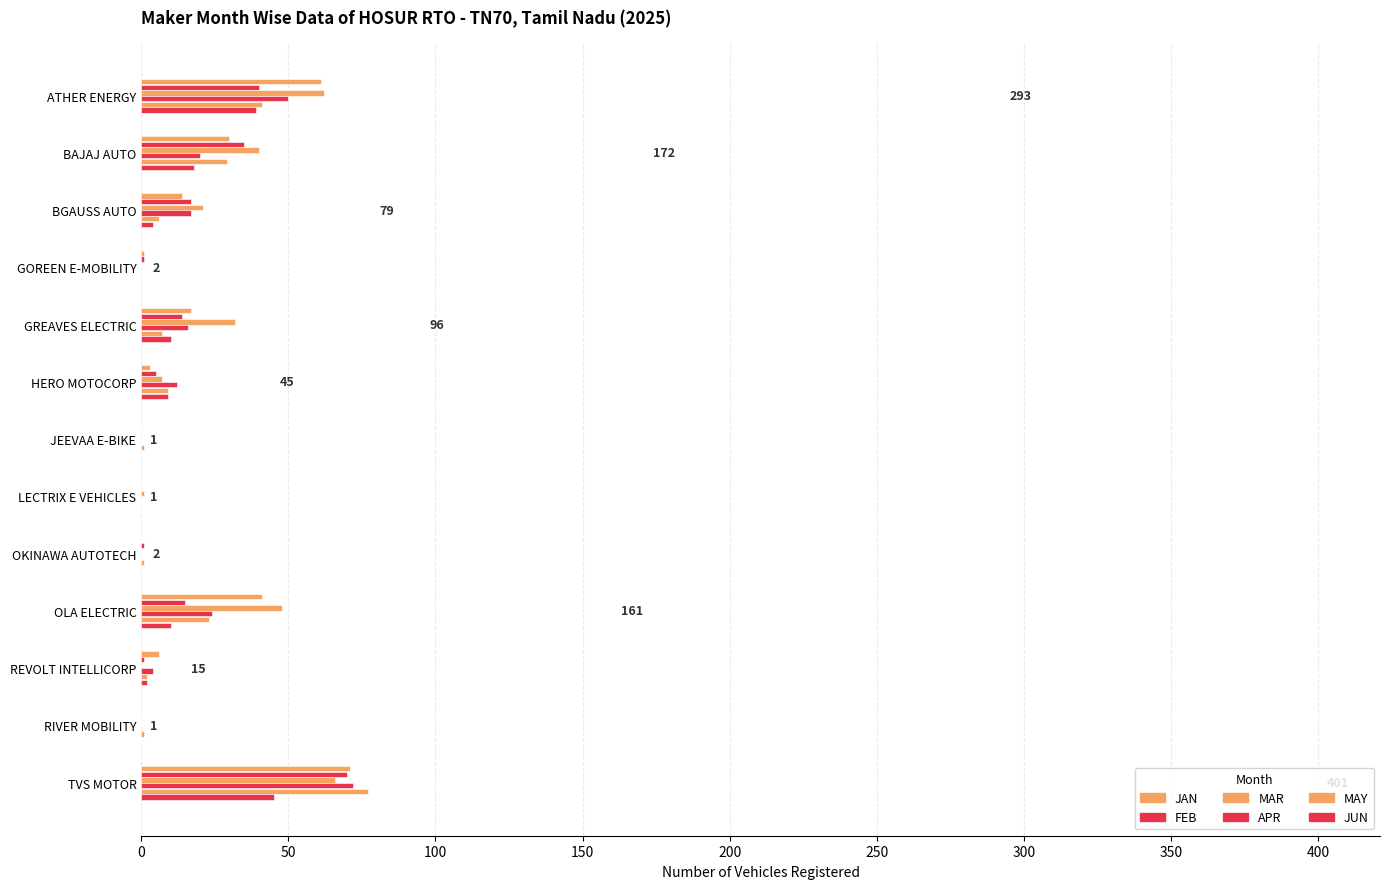

Reading left to right, extract all data points from this chart.

JAN: ATHER ENERGY=61	BAJAJ AUTO=30	BGAUSS AUTO=14	GOREEN E-MOBILITY=1	GREAVES ELECTRIC=17	HERO MOTOCORP=3	JEEVAA E-BIKE=0	LECTRIX E VEHICLES=0	OKINAWA AUTOTECH=0	OLA ELECTRIC=41	REVOLT INTELLICORP=6	RIVER MOBILITY=0	TVS MOTOR=71
FEB: ATHER ENERGY=40	BAJAJ AUTO=35	BGAUSS AUTO=17	GOREEN E-MOBILITY=1	GREAVES ELECTRIC=14	HERO MOTOCORP=5	JEEVAA E-BIKE=0	LECTRIX E VEHICLES=0	OKINAWA AUTOTECH=1	OLA ELECTRIC=15	REVOLT INTELLICORP=1	RIVER MOBILITY=0	TVS MOTOR=70
MAR: ATHER ENERGY=62	BAJAJ AUTO=40	BGAUSS AUTO=21	GOREEN E-MOBILITY=0	GREAVES ELECTRIC=32	HERO MOTOCORP=7	JEEVAA E-BIKE=0	LECTRIX E VEHICLES=1	OKINAWA AUTOTECH=0	OLA ELECTRIC=48	REVOLT INTELLICORP=0	RIVER MOBILITY=0	TVS MOTOR=66
APR: ATHER ENERGY=50	BAJAJ AUTO=20	BGAUSS AUTO=17	GOREEN E-MOBILITY=0	GREAVES ELECTRIC=16	HERO MOTOCORP=12	JEEVAA E-BIKE=0	LECTRIX E VEHICLES=0	OKINAWA AUTOTECH=0	OLA ELECTRIC=24	REVOLT INTELLICORP=4	RIVER MOBILITY=0	TVS MOTOR=72
MAY: ATHER ENERGY=41	BAJAJ AUTO=29	BGAUSS AUTO=6	GOREEN E-MOBILITY=0	GREAVES ELECTRIC=7	HERO MOTOCORP=9	JEEVAA E-BIKE=1	LECTRIX E VEHICLES=0	OKINAWA AUTOTECH=1	OLA ELECTRIC=23	REVOLT INTELLICORP=2	RIVER MOBILITY=1	TVS MOTOR=77
JUN: ATHER ENERGY=39	BAJAJ AUTO=18	BGAUSS AUTO=4	GOREEN E-MOBILITY=0	GREAVES ELECTRIC=10	HERO MOTOCORP=9	JEEVAA E-BIKE=0	LECTRIX E VEHICLES=0	OKINAWA AUTOTECH=0	OLA ELECTRIC=10	REVOLT INTELLICORP=2	RIVER MOBILITY=0	TVS MOTOR=45